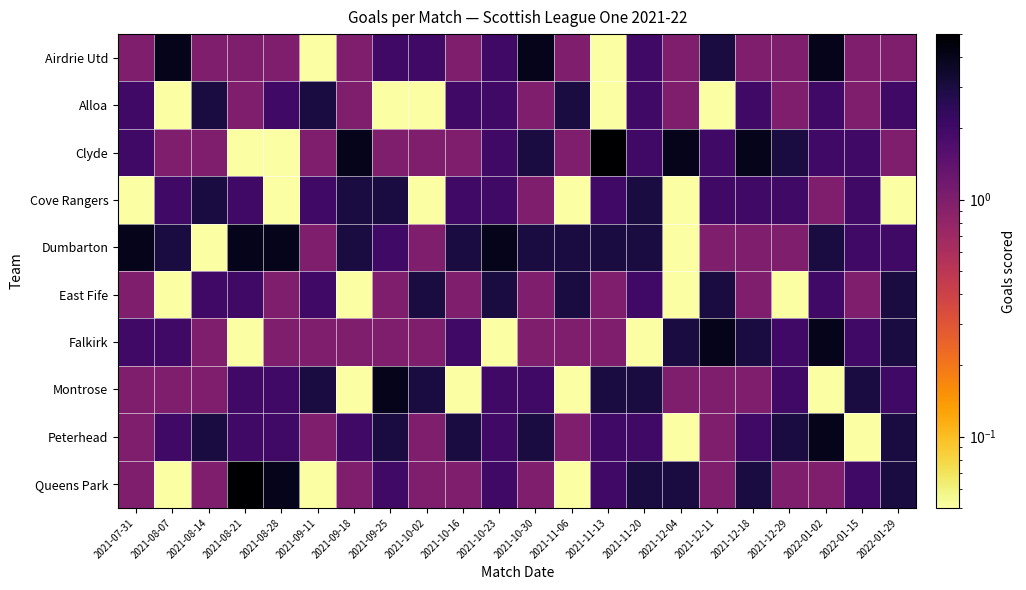

Reading left to right, list all the values displayed in this chart.

Airdrie Utd: 2021-07-31=1.0	2021-08-07=4.0	2021-08-14=1.0	2021-08-21=1.0	2021-08-28=1.0	2021-09-11=0.1	2021-09-18=1.0	2021-09-25=2.0	2021-10-02=2.0	2021-10-16=1.0	2021-10-23=2.0	2021-10-30=4.0	2021-11-06=1.0	2021-11-13=0.1	2021-11-20=2.0	2021-12-04=1.0	2021-12-11=3.0	2021-12-18=1.0	2021-12-29=1.0	2022-01-02=4.0	2022-01-15=1.0	2022-01-29=1.0
Alloa: 2021-07-31=2.0	2021-08-07=0.1	2021-08-14=3.0	2021-08-21=1.0	2021-08-28=2.0	2021-09-11=3.0	2021-09-18=1.0	2021-09-25=0.1	2021-10-02=0.1	2021-10-16=2.0	2021-10-23=2.0	2021-10-30=1.0	2021-11-06=3.0	2021-11-13=0.1	2021-11-20=2.0	2021-12-04=1.0	2021-12-11=0.1	2021-12-18=2.0	2021-12-29=1.0	2022-01-02=2.0	2022-01-15=1.0	2022-01-29=2.0
Clyde: 2021-07-31=2.0	2021-08-07=1.0	2021-08-14=1.0	2021-08-21=0.1	2021-08-28=0.1	2021-09-11=1.0	2021-09-18=4.0	2021-09-25=1.0	2021-10-02=1.0	2021-10-16=1.0	2021-10-23=2.0	2021-10-30=3.0	2021-11-06=1.0	2021-11-13=5.0	2021-11-20=2.0	2021-12-04=4.0	2021-12-11=2.0	2021-12-18=4.0	2021-12-29=3.0	2022-01-02=2.0	2022-01-15=2.0	2022-01-29=1.0
Cove Rangers: 2021-07-31=0.1	2021-08-07=2.0	2021-08-14=3.0	2021-08-21=2.0	2021-08-28=0.1	2021-09-11=2.0	2021-09-18=3.0	2021-09-25=3.0	2021-10-02=0.1	2021-10-16=2.0	2021-10-23=2.0	2021-10-30=1.0	2021-11-06=0.1	2021-11-13=2.0	2021-11-20=3.0	2021-12-04=0.1	2021-12-11=2.0	2021-12-18=2.0	2021-12-29=2.0	2022-01-02=1.0	2022-01-15=2.0	2022-01-29=0.1
Dumbarton: 2021-07-31=4.0	2021-08-07=3.0	2021-08-14=0.1	2021-08-21=4.0	2021-08-28=4.0	2021-09-11=1.0	2021-09-18=3.0	2021-09-25=2.0	2021-10-02=1.0	2021-10-16=3.0	2021-10-23=4.0	2021-10-30=3.0	2021-11-06=3.0	2021-11-13=3.0	2021-11-20=3.0	2021-12-04=0.1	2021-12-11=1.0	2021-12-18=1.0	2021-12-29=1.0	2022-01-02=3.0	2022-01-15=2.0	2022-01-29=2.0
East Fife: 2021-07-31=1.0	2021-08-07=0.1	2021-08-14=2.0	2021-08-21=2.0	2021-08-28=1.0	2021-09-11=2.0	2021-09-18=0.1	2021-09-25=1.0	2021-10-02=3.0	2021-10-16=1.0	2021-10-23=3.0	2021-10-30=1.0	2021-11-06=3.0	2021-11-13=1.0	2021-11-20=2.0	2021-12-04=0.1	2021-12-11=3.0	2021-12-18=1.0	2021-12-29=0.1	2022-01-02=2.0	2022-01-15=1.0	2022-01-29=3.0
Falkirk: 2021-07-31=2.0	2021-08-07=2.0	2021-08-14=1.0	2021-08-21=0.1	2021-08-28=1.0	2021-09-11=1.0	2021-09-18=1.0	2021-09-25=1.0	2021-10-02=1.0	2021-10-16=2.0	2021-10-23=0.1	2021-10-30=1.0	2021-11-06=1.0	2021-11-13=1.0	2021-11-20=0.1	2021-12-04=3.0	2021-12-11=4.0	2021-12-18=3.0	2021-12-29=2.0	2022-01-02=4.0	2022-01-15=2.0	2022-01-29=3.0
Montrose: 2021-07-31=1.0	2021-08-07=1.0	2021-08-14=1.0	2021-08-21=2.0	2021-08-28=2.0	2021-09-11=3.0	2021-09-18=0.1	2021-09-25=4.0	2021-10-02=3.0	2021-10-16=0.1	2021-10-23=2.0	2021-10-30=2.0	2021-11-06=0.1	2021-11-13=3.0	2021-11-20=3.0	2021-12-04=1.0	2021-12-11=1.0	2021-12-18=1.0	2021-12-29=2.0	2022-01-02=0.1	2022-01-15=3.0	2022-01-29=2.0
Peterhead: 2021-07-31=1.0	2021-08-07=2.0	2021-08-14=3.0	2021-08-21=2.0	2021-08-28=2.0	2021-09-11=1.0	2021-09-18=2.0	2021-09-25=3.0	2021-10-02=1.0	2021-10-16=3.0	2021-10-23=2.0	2021-10-30=3.0	2021-11-06=1.0	2021-11-13=2.0	2021-11-20=2.0	2021-12-04=0.1	2021-12-11=1.0	2021-12-18=2.0	2021-12-29=3.0	2022-01-02=4.0	2022-01-15=0.1	2022-01-29=3.0
Queens Park: 2021-07-31=1.0	2021-08-07=0.1	2021-08-14=1.0	2021-08-21=5.0	2021-08-28=4.0	2021-09-11=0.1	2021-09-18=1.0	2021-09-25=2.0	2021-10-02=1.0	2021-10-16=1.0	2021-10-23=2.0	2021-10-30=1.0	2021-11-06=0.1	2021-11-13=2.0	2021-11-20=3.0	2021-12-04=3.0	2021-12-11=1.0	2021-12-18=3.0	2021-12-29=1.0	2022-01-02=1.0	2022-01-15=2.0	2022-01-29=3.0